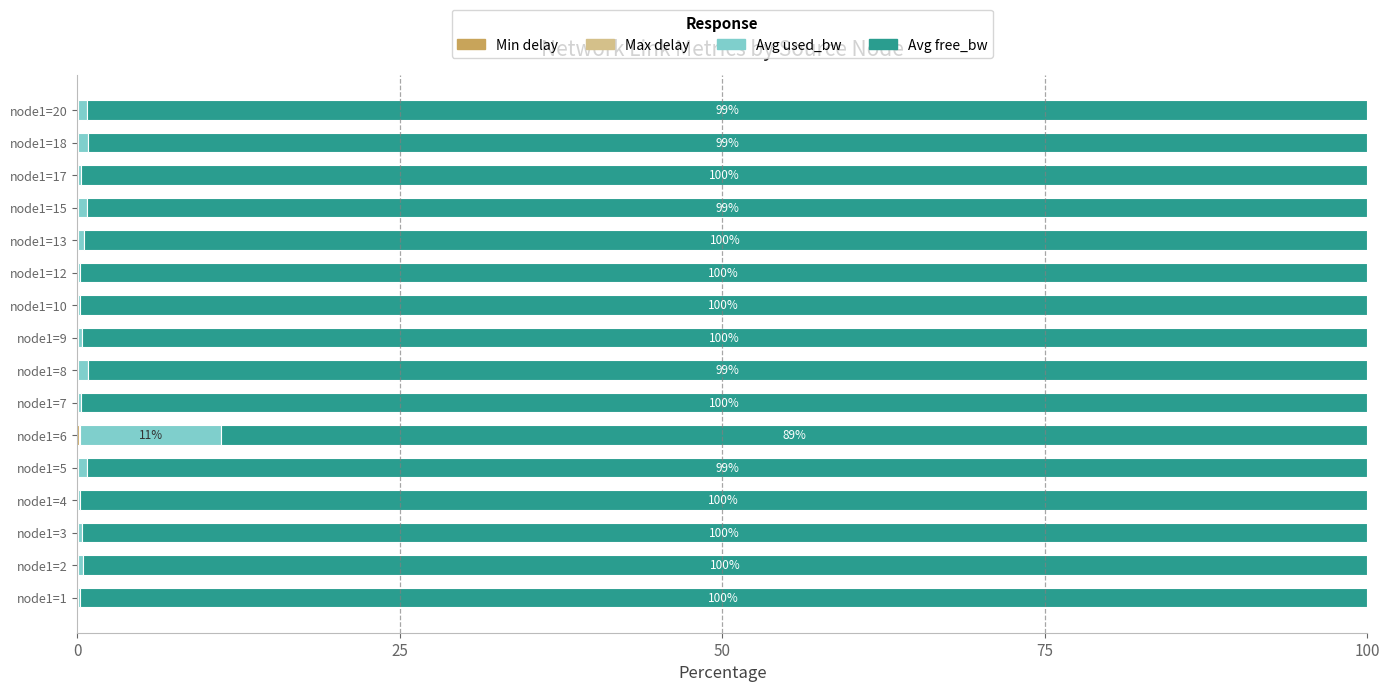

What position from the right is 12?

4